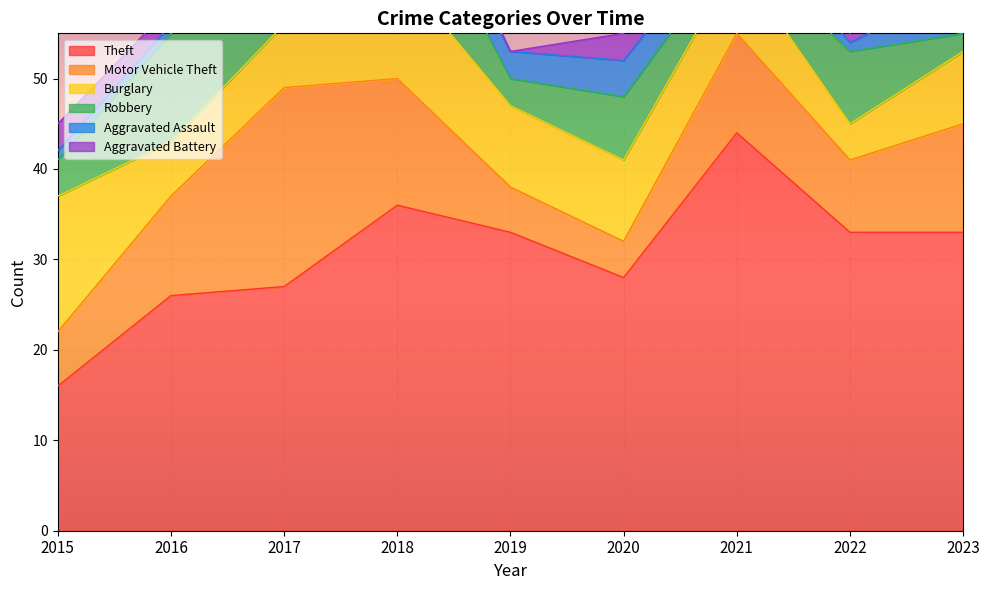

True or false: Robbery has more than 0 points higher than both neighbors.

True